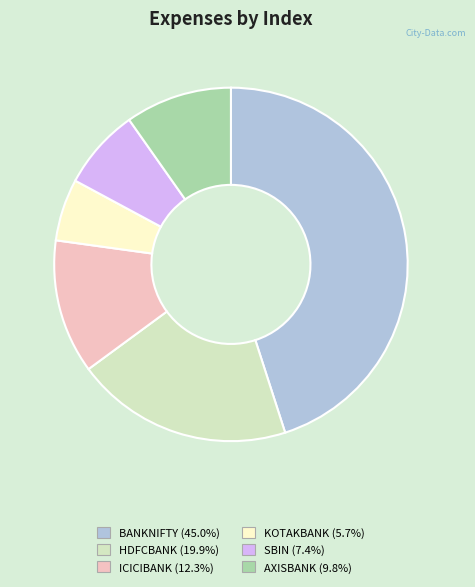

Between AXISBANK and ICICIBANK, which is larger?

ICICIBANK